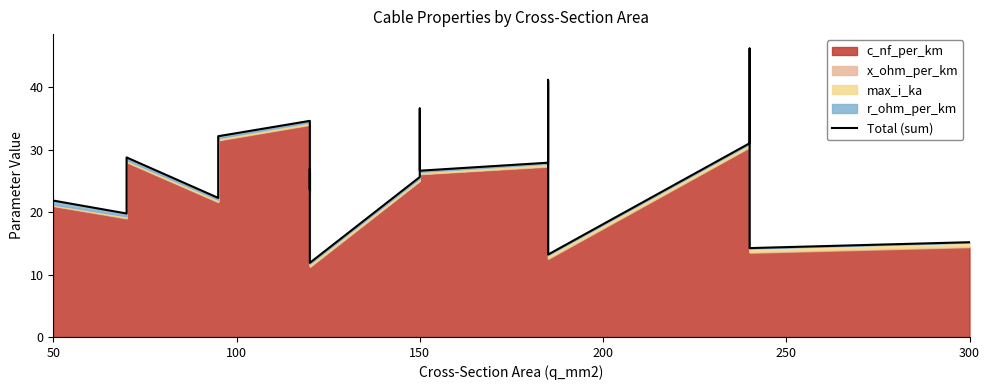

True or false: the data shows 36.6 at 150.

True